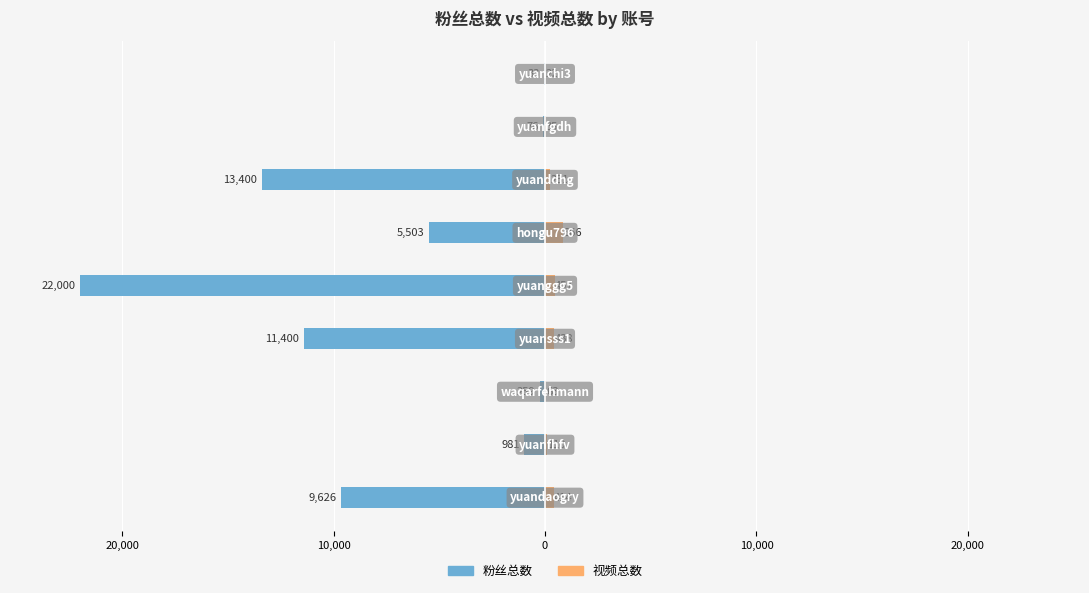

Are the bars grouped side by side (vs. stacked)?

Yes